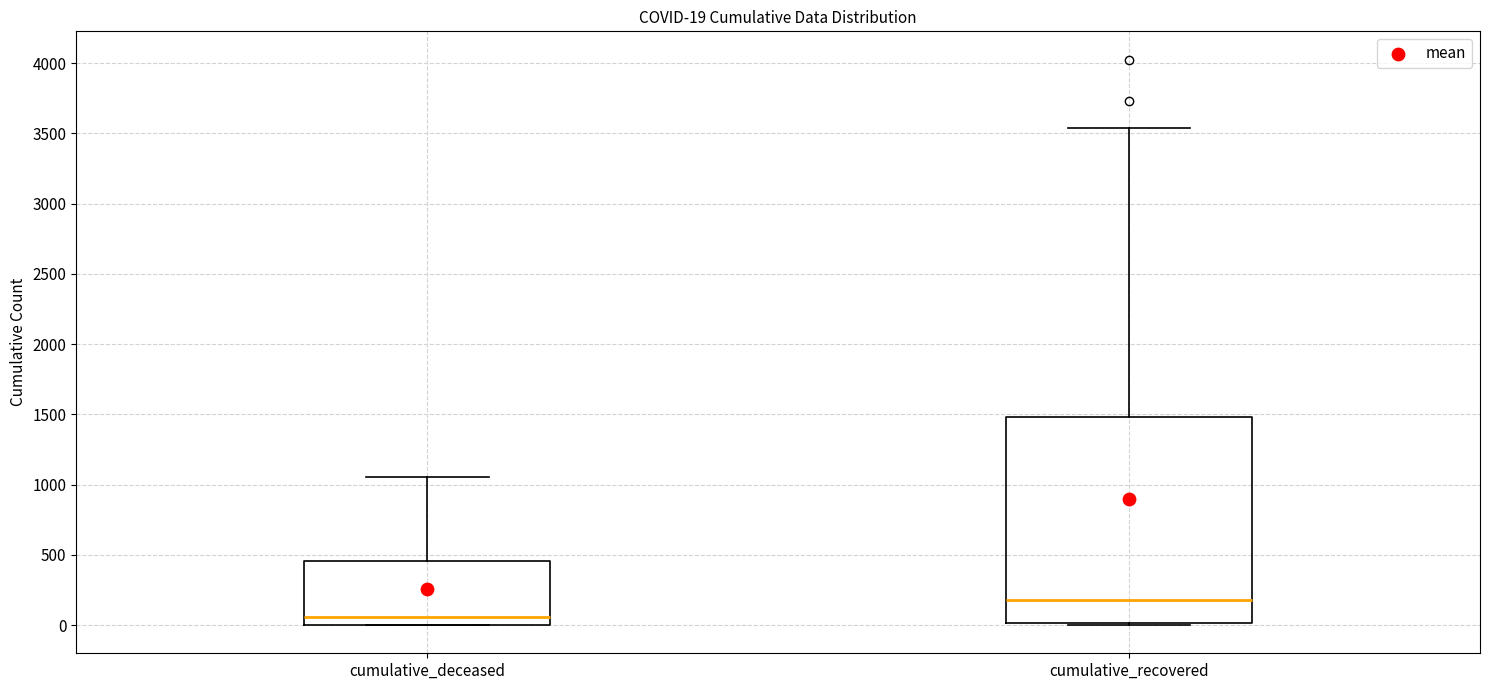

Comparing the boxes themselves (not the whiskers), which one is the tallest?

cumulative_recovered